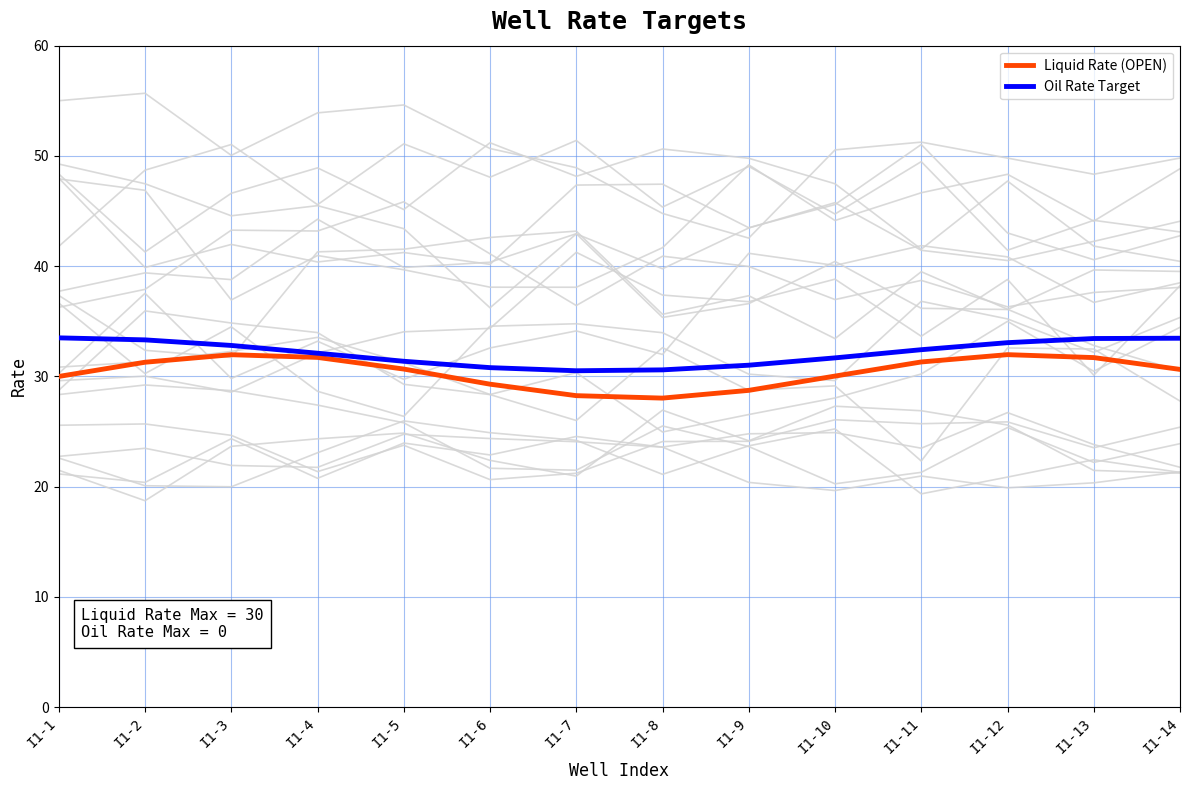

What is the value of the Liquid Rate (OPEN) point at the 8th from the left?

28.0